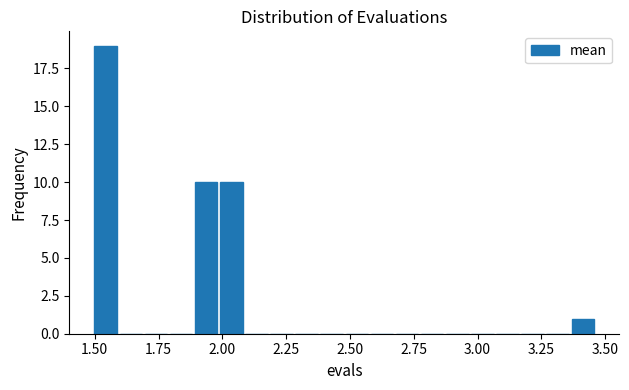

Read against the x-axis, roughly where is the centre of the tallest bar?

1.55